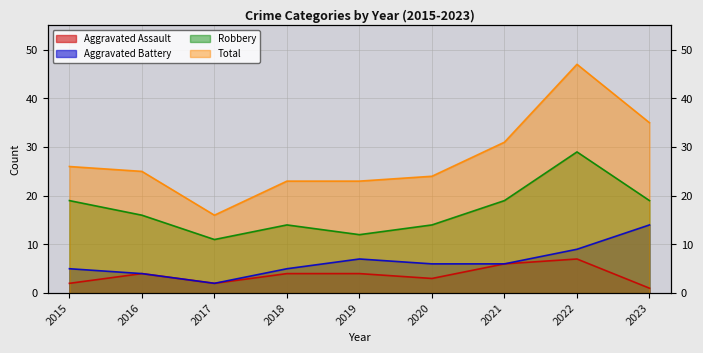

Between 2019 and 2023, which series saw the biggest shift?

Total